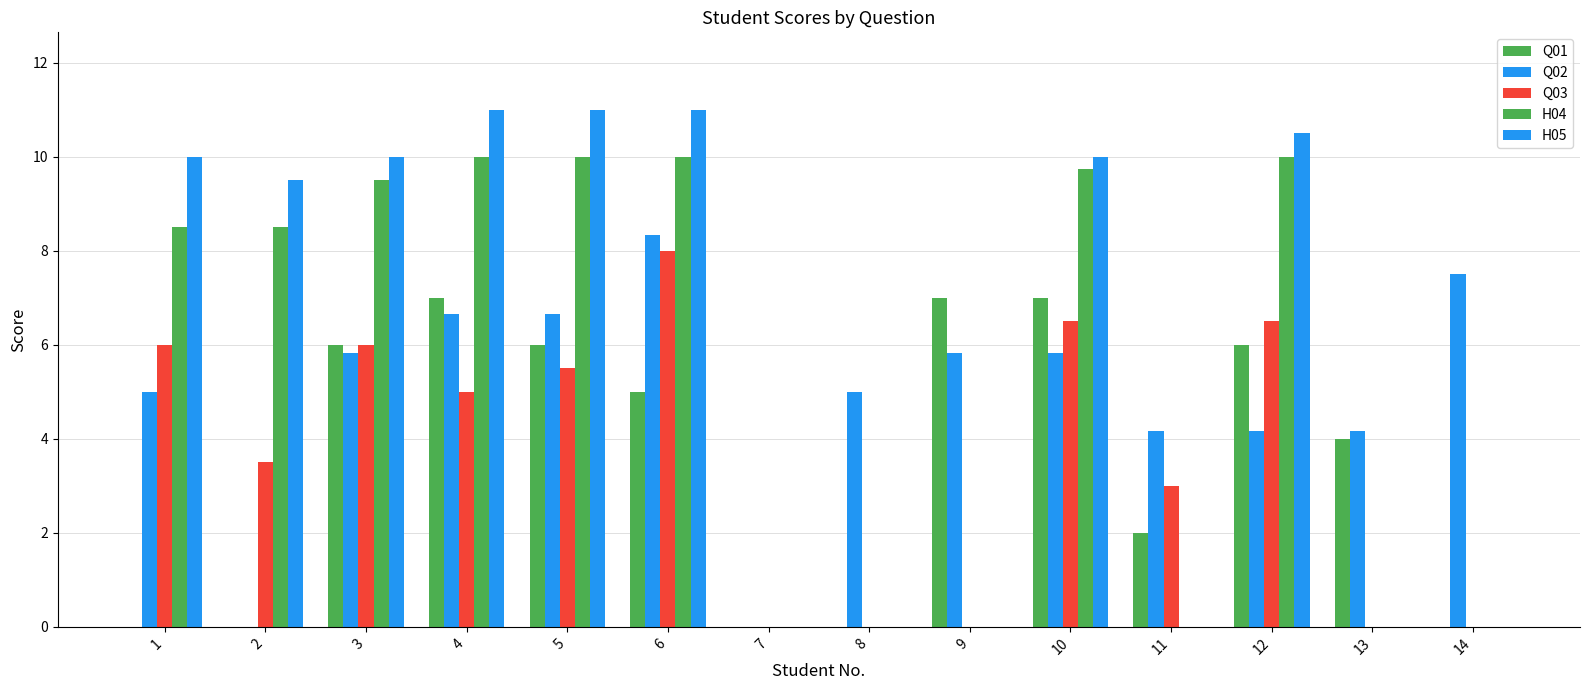

Which has a higher value, 2 or 9?

9